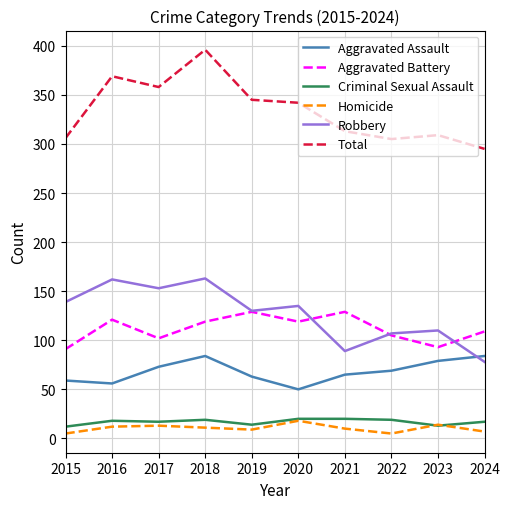

How many lines are shown in the chart?

6